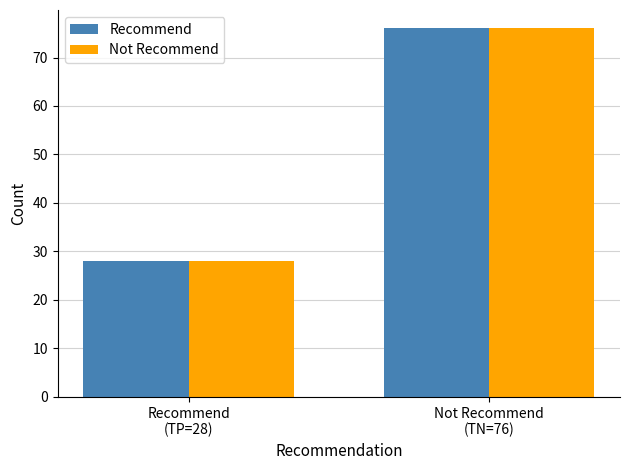

How many data points in Not Recommend are less than 76?

1